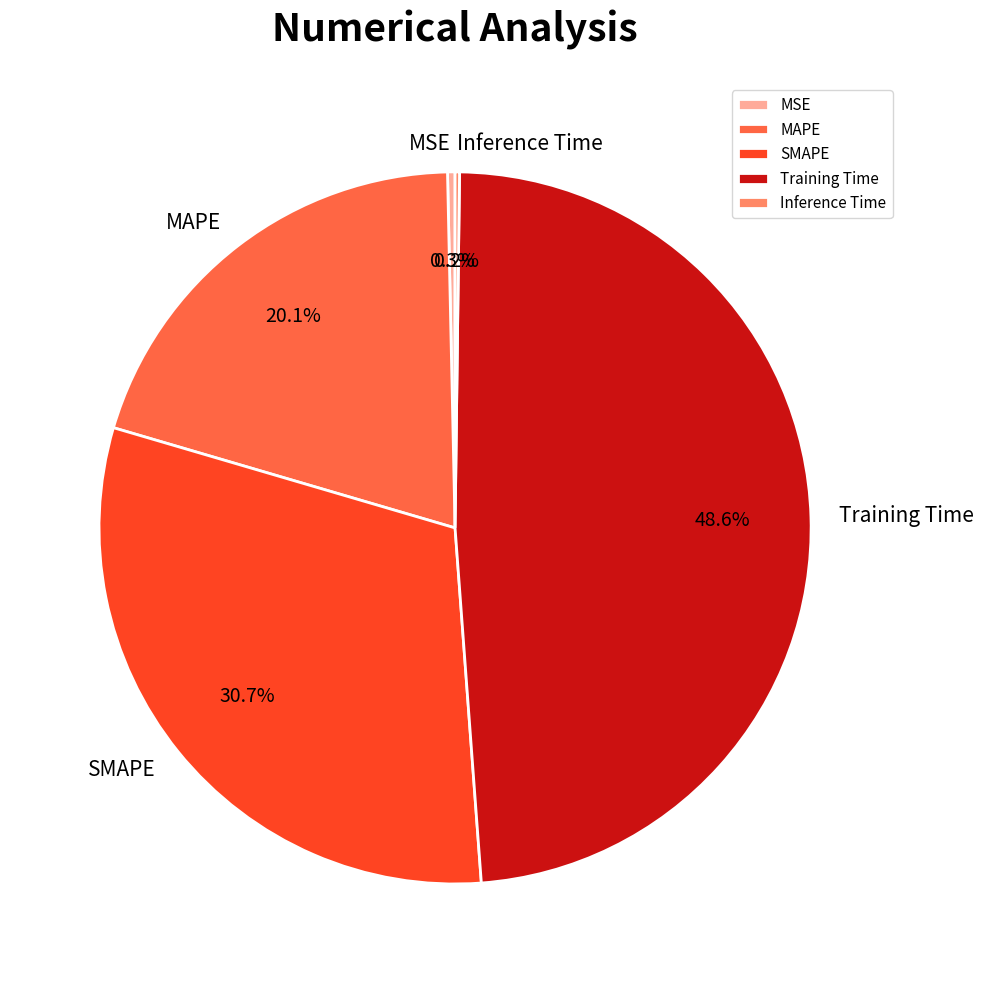

Which slice is the largest?

Training Time